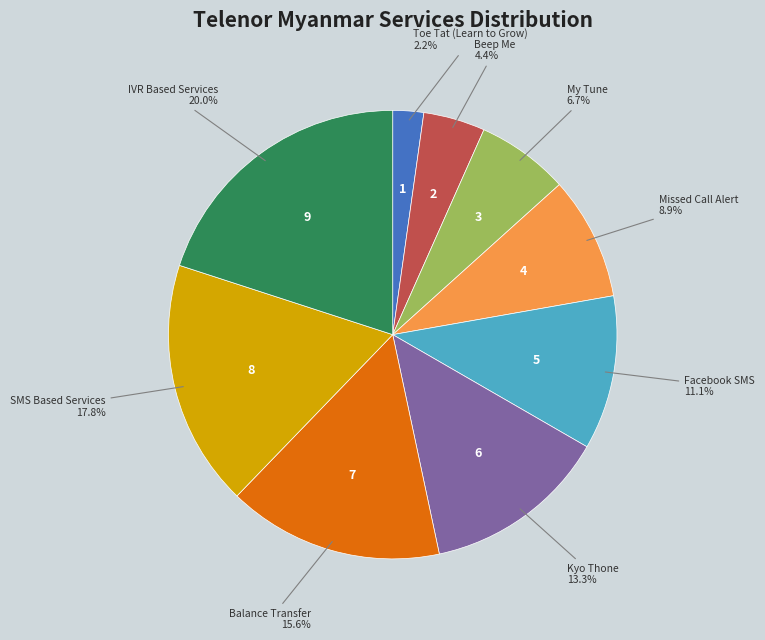

To the nearest percent, what is the difference between the largest and smallest slice percentages?

18%